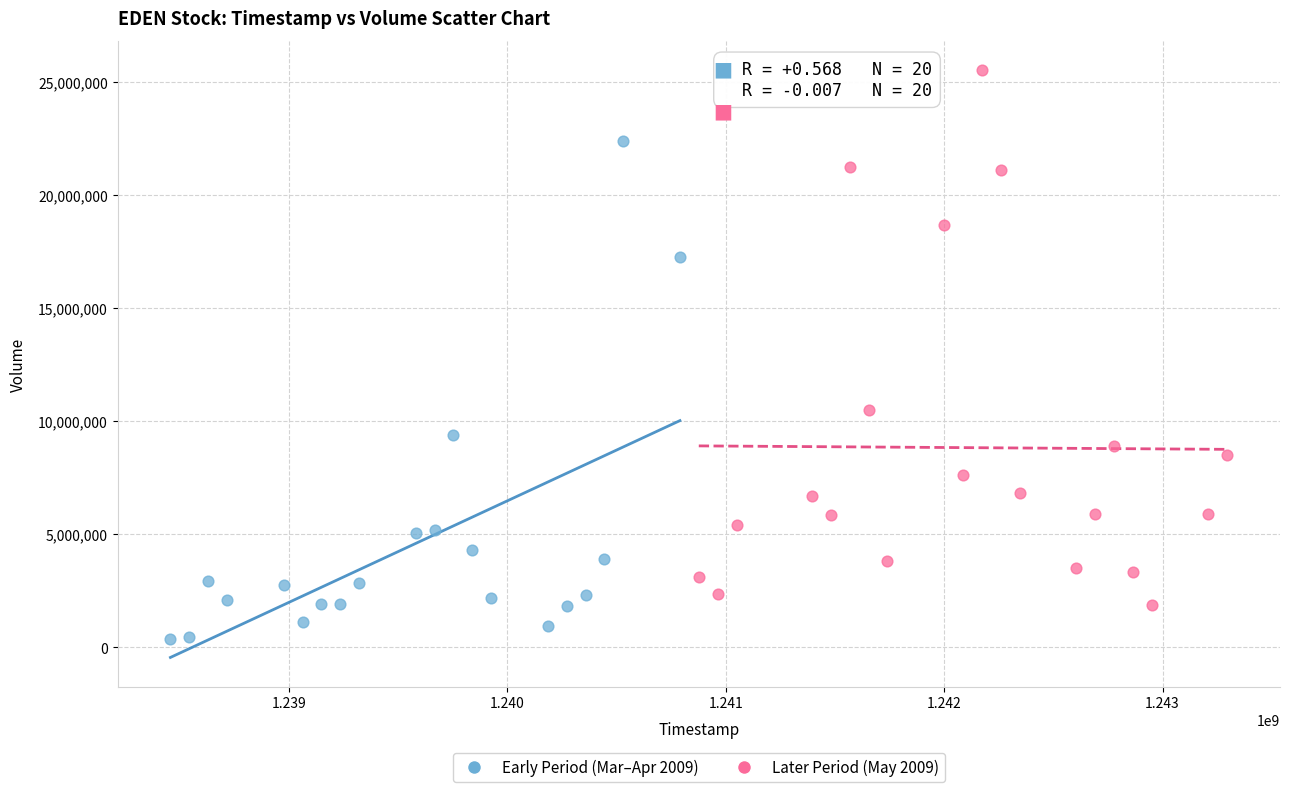

Which series reaches the minimum Y coordinate?

Early Period (Mar–Apr 2009)